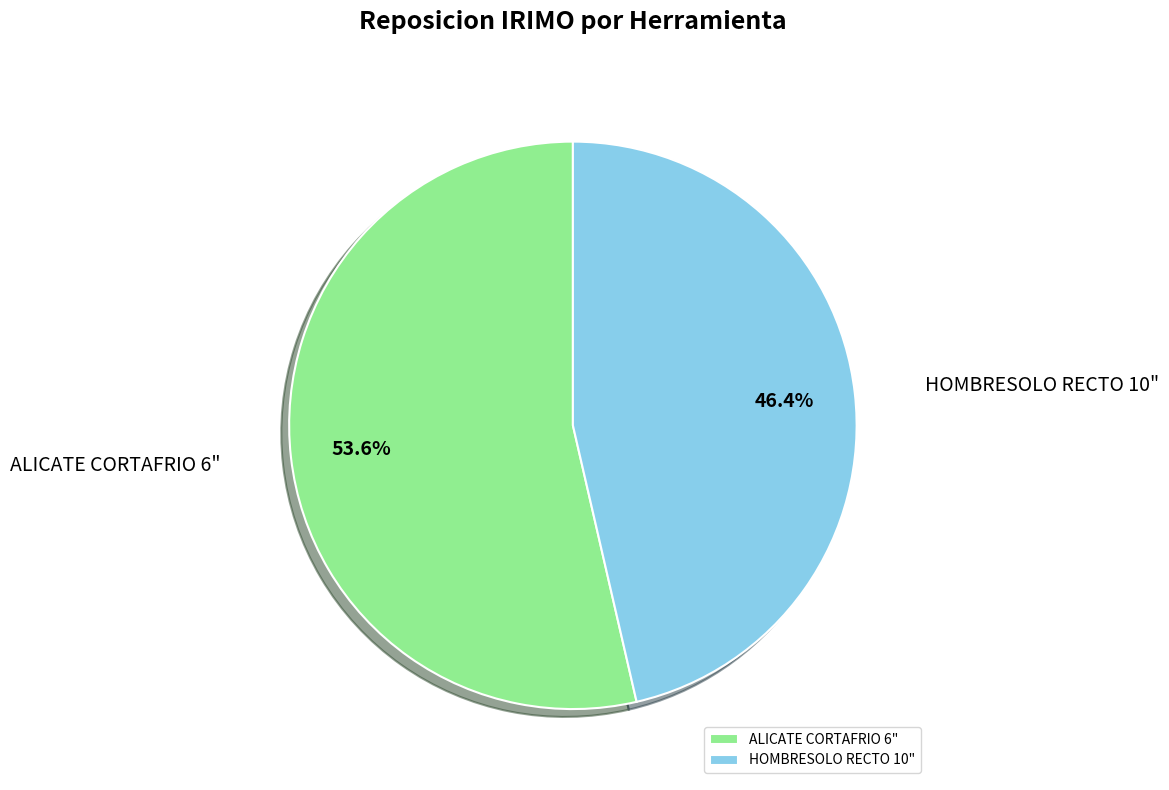

Do HOMBRESOLO RECTO 10" and ALICATE CORTAFRIO 6" together represent more than half of the pie?

Yes